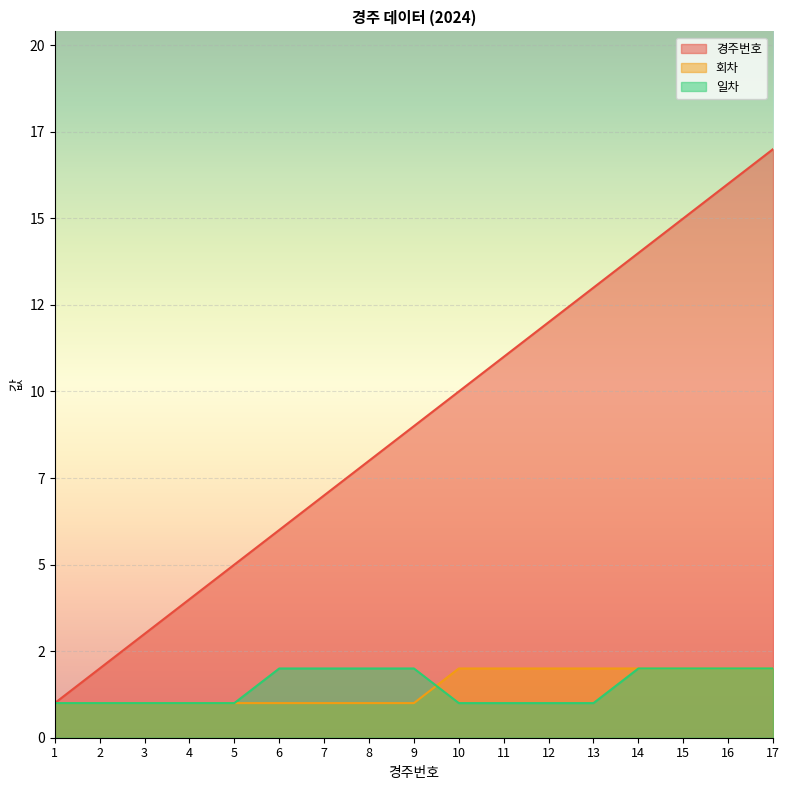

Reading right to left, extract all data points from this chart.

경주번호: 17	16	15	14	13	12	11	10	9	8	7	6	5	4	3	2	1
회차: 2	2	2	2	2	2	2	2	1	1	1	1	1	1	1	1	1
일차: 2	2	2	2	1	1	1	1	2	2	2	2	1	1	1	1	1